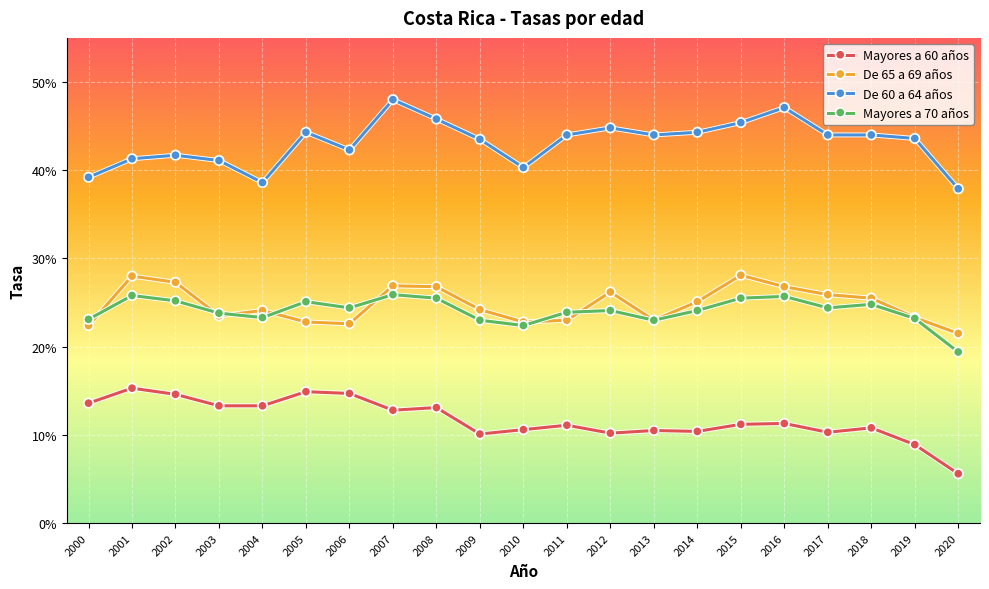

Where does the Mayores a 60 años series first go above 11?

2000